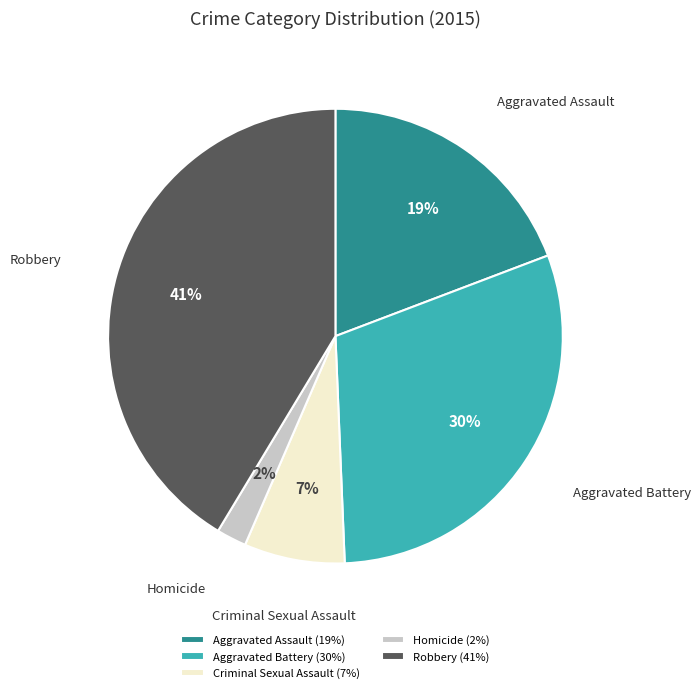

Is there a majority slice in this chart?

No